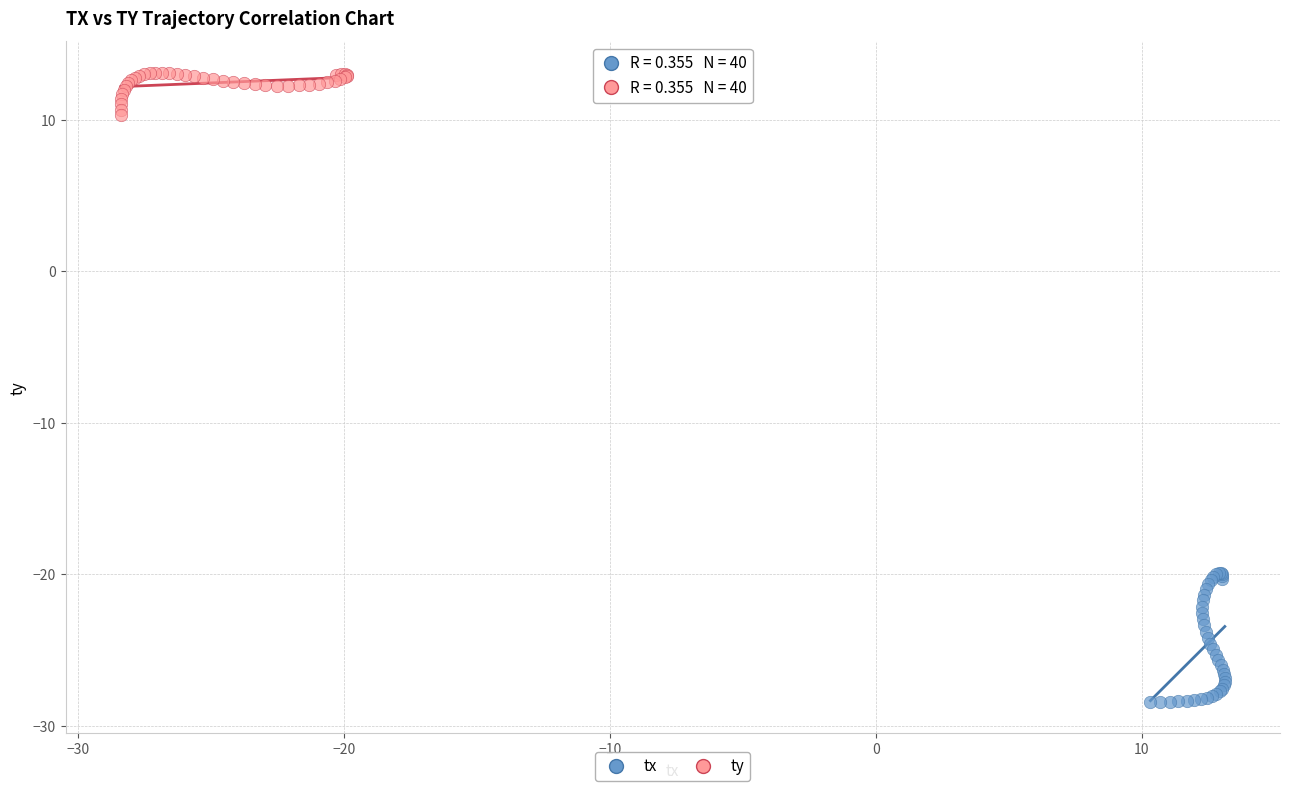

What are all the series names shown in the legend?

tx, ty